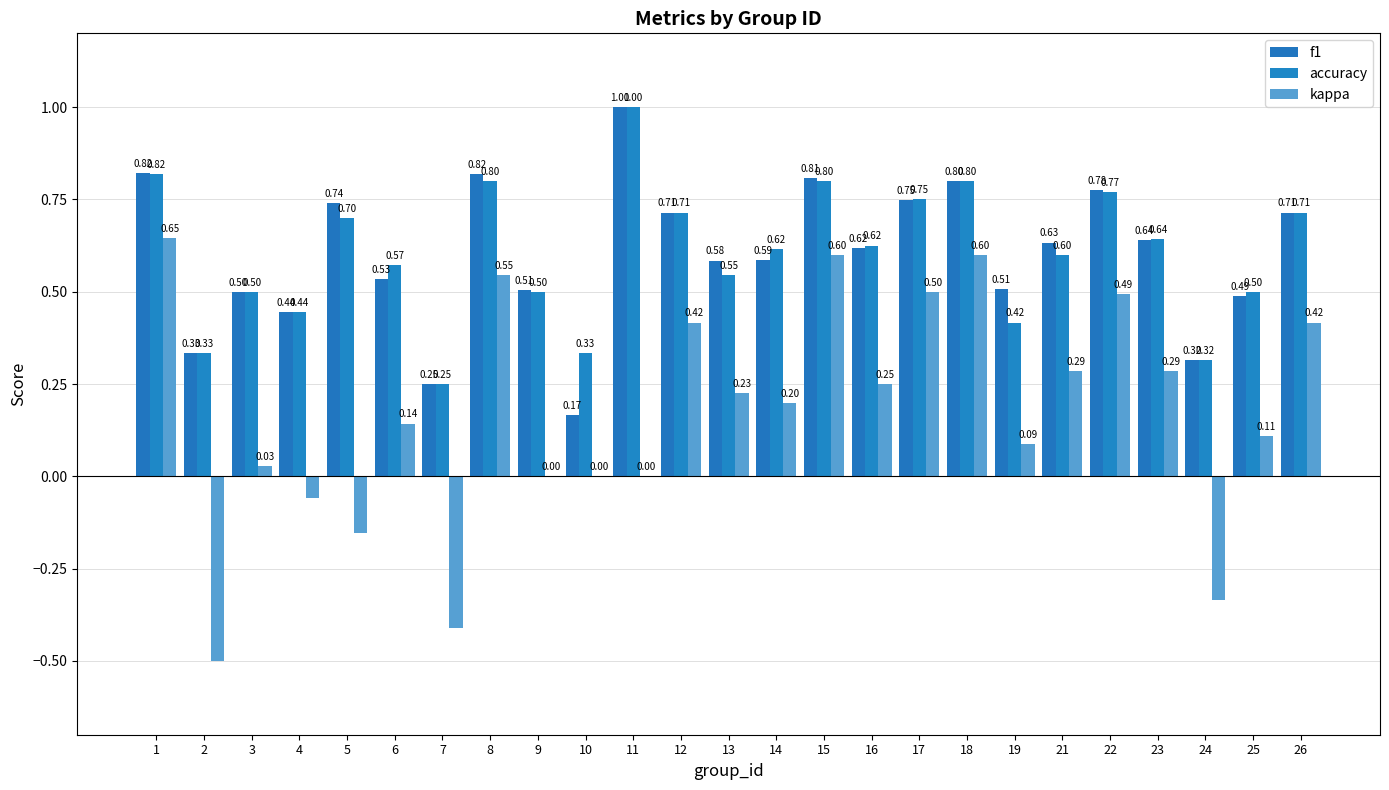

Which category has the highest value in the kappa series?

1